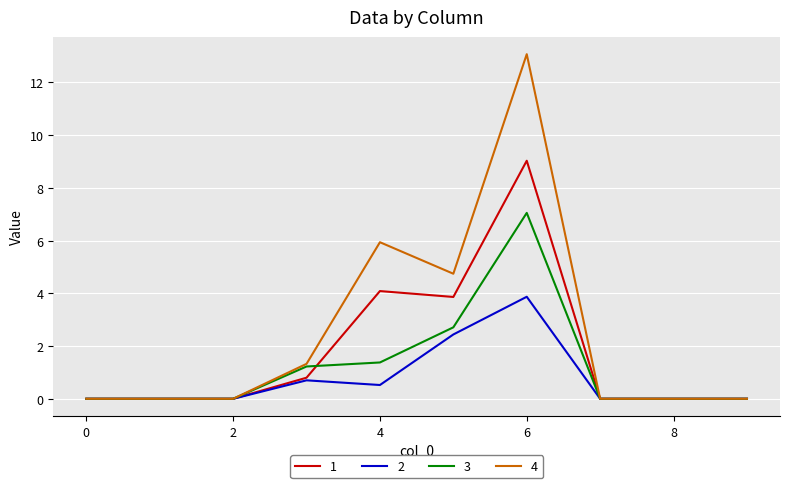

How many lines are shown in the chart?

4